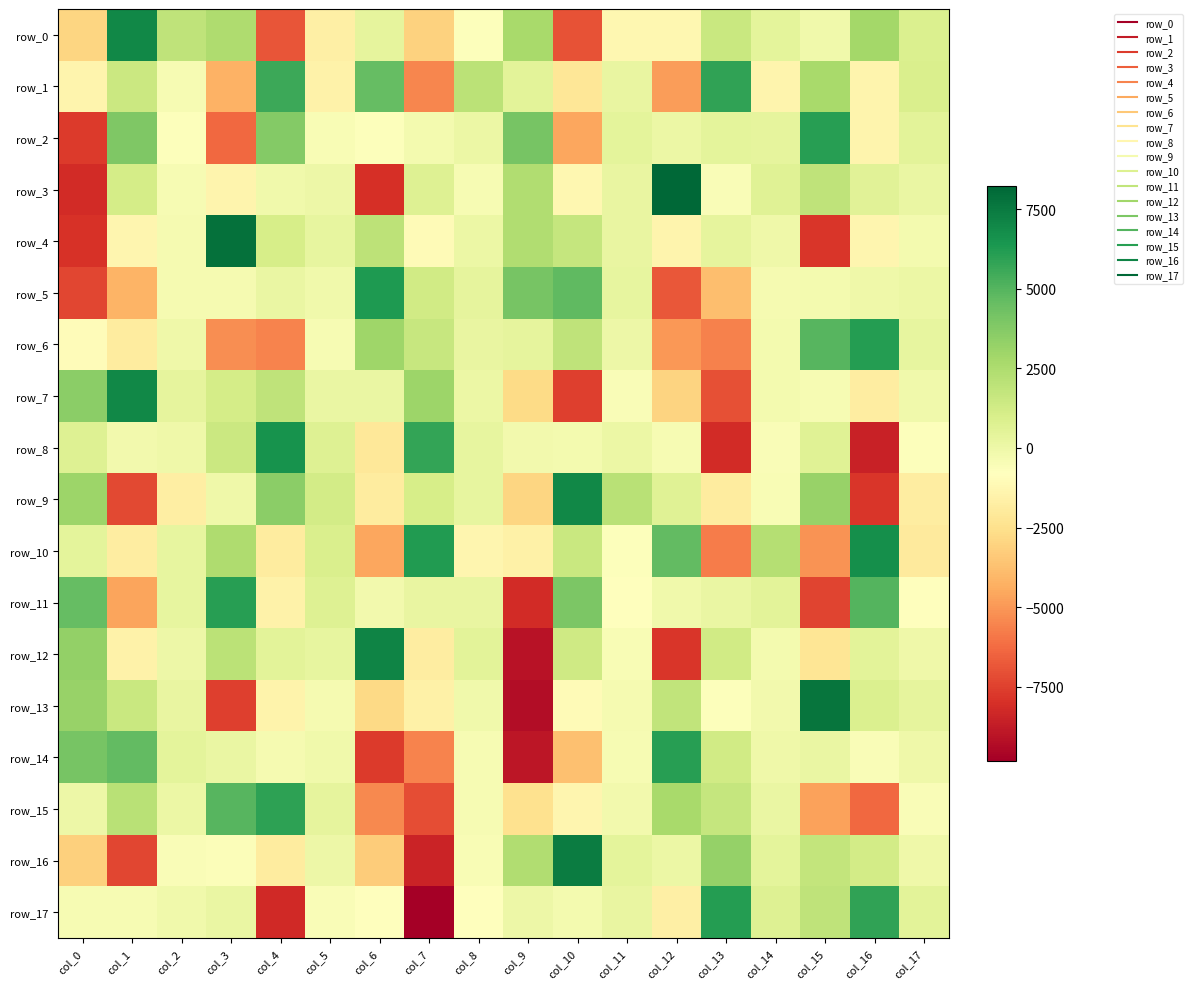

Reading left to right, what are all the values shown in this chart?

row_0: col_0=-2983.8	col_1=7007.5	col_2=1923.2	col_3=2486.4	col_4=-6938.2	col_5=-1669.4	col_6=327.7	col_7=-3081.8	col_8=-708.8	col_9=2672.2	col_10=-6982.2	col_11=-1239.8	col_12=-1268.6	col_13=1558.1	col_14=426.1	col_15=-114.6	col_16=2823.5	col_17=851.5
row_1: col_0=-1369.1	col_1=1474.7	col_2=-431.7	col_3=-4245.2	col_4=5555.8	col_5=-1570.6	col_6=4591.2	col_7=-5465.0	col_8=2063.6	col_9=486.4	col_10=-2143.5	col_11=244.5	col_12=-4861.9	col_13=5851.3	col_14=-1407.7	col_15=2690.2	col_16=-1400.3	col_17=944.9
row_2: col_0=-7676.7	col_1=3866.5	col_2=-723.7	col_3=-6351.0	col_4=3771.5	col_5=-497.2	col_6=-673.5	col_7=-255.6	col_8=65.8	col_9=4089.6	col_10=-4568.7	col_11=409.2	col_12=59.2	col_13=416.3	col_14=384.2	col_15=6064.7	col_16=-1408.9	col_17=480.2
row_3: col_0=-8145.9	col_1=1133.8	col_2=-441.3	col_3=-1388.8	col_4=-155.7	col_5=-13.2	col_6=-8061.5	col_7=730.3	col_8=-445.0	col_9=2379.3	col_10=-1256.5	col_11=245.3	col_12=8226.2	col_13=-528.5	col_14=615.4	col_15=1904.3	col_16=553.5	col_17=116.8
row_4: col_0=-7973.1	col_1=-1333.4	col_2=-334.1	col_3=7843.3	col_4=1065.0	col_5=311.7	col_6=1965.6	col_7=-1016.0	col_8=101.7	col_9=2439.4	col_10=1723.0	col_11=254.9	col_12=-1387.2	col_13=395.2	col_14=-78.8	col_15=-7823.1	col_16=-1365.3	col_17=-239.6
row_5: col_0=-7310.8	col_1=-4130.2	col_2=-313.3	col_3=-376.8	col_4=164.3	col_5=-129.2	col_6=6280.9	col_7=1280.3	col_8=336.7	col_9=4093.9	col_10=4717.2	col_11=322.0	col_12=-6833.8	col_13=-3790.0	col_14=-366.4	col_15=-238.7	col_16=-79.2	col_17=53.4
row_6: col_0=-957.7	col_1=-1877.6	col_2=-82.4	col_3=-5254.8	col_4=-5578.8	col_5=-435.7	col_6=2969.3	col_7=1632.0	col_8=209.0	col_9=331.4	col_10=1925.7	col_11=-0.8	col_12=-5000.0	col_13=-5657.4	col_14=-276.0	col_15=4931.6	col_16=6173.9	col_17=316.2
row_7: col_0=3556.3	col_1=6999.6	col_2=370.5	col_3=1113.0	col_4=1940.0	col_5=145.0	col_6=143.9	col_7=3020.2	col_8=111.5	col_9=-2763.5	col_10=-7511.4	col_11=-536.7	col_12=-3018.6	col_13=-7048.1	col_14=-258.4	col_15=-432.7	col_16=-1813.6	col_17=-140.9
row_8: col_0=739.0	col_1=-217.8	col_2=-78.1	col_3=1501.9	col_4=6569.7	col_5=725.4	col_6=-2135.1	col_7=5771.6	col_8=278.7	col_9=-172.9	col_10=-269.8	col_11=56.5	col_12=-422.7	col_13=-8190.9	col_14=-532.3	col_15=631.9	col_16=-8548.9	col_17=-668.7
row_9: col_0=3013.1	col_1=-7274.7	col_2=-1782.4	col_3=-91.4	col_4=3535.5	col_5=1193.7	col_6=-1916.8	col_7=1056.0	col_8=266.1	col_9=-2967.8	col_10=7014.9	col_11=2101.5	col_12=625.6	col_13=-1864.6	col_14=-452.0	col_15=3171.4	col_16=-7810.8	col_17=-1808.9
row_10: col_0=424.8	col_1=-1794.8	col_2=282.3	col_3=2502.6	col_4=-1876.9	col_5=934.5	col_6=-4563.1	col_7=6229.2	col_8=-1310.3	col_9=-1613.1	col_10=1552.3	col_11=-691.2	col_12=4639.6	col_13=-5809.6	col_14=2291.3	col_15=-5115.9	col_16=6744.4	col_17=-1955.1
row_11: col_0=4589.8	col_1=-4611.2	col_2=255.9	col_3=6103.3	col_4=-1541.4	col_5=733.7	col_6=-211.7	col_7=237.7	col_8=207.6	col_9=-8170.5	col_10=3924.0	col_11=-808.0	col_12=-141.8	col_13=130.0	col_14=476.4	col_15=-7399.8	col_16=5014.8	col_17=-733.9
row_12: col_0=3337.8	col_1=-1574.5	col_2=35.5	col_3=2046.5	col_4=506.7	col_5=307.2	col_6=7124.1	col_7=-1795.3	col_8=474.9	col_9=-9070.8	col_10=1332.4	col_11=-478.0	col_12=-7820.8	col_13=1273.9	col_14=-307.7	col_15=-2269.3	col_16=492.4	col_17=-70.5
row_13: col_0=3169.8	col_1=1538.9	col_2=249.6	col_3=-7542.8	col_4=-1486.7	col_5=-334.5	col_6=-2800.6	col_7=-1585.3	col_8=-146.2	col_9=-9290.6	col_10=-1037.4	col_11=-370.4	col_12=1823.6	col_13=-722.4	col_14=-212.1	col_15=7717.8	col_16=826.1	col_17=394.7
row_14: col_0=4119.8	col_1=4695.5	col_2=439.9	col_3=129.5	col_4=-359.7	col_5=-106.3	col_6=-7709.6	col_7=-5593.1	col_8=-400.3	col_9=-8946.2	col_10=-3756.6	col_11=-432.5	col_12=6070.0	col_13=1283.0	col_14=-47.5	col_15=159.4	col_16=-588.6	col_17=-67.8
row_15: col_0=19.9	col_1=2105.8	col_2=114.1	col_3=4978.0	col_4=5931.3	col_5=350.5	col_6=-5403.3	col_7=-7102.8	col_8=-393.7	col_9=-2480.4	col_10=-1338.7	col_11=-186.8	col_12=2676.4	col_13=1669.3	col_14=132.8	col_15=-4702.2	col_16=-6356.8	col_17=-533.2
row_16: col_0=-3174.1	col_1=-7318.6	col_2=-541.3	col_3=-619.4	col_4=-1888.4	col_5=38.2	col_6=-3282.0	col_7=-8486.5	col_8=-502.6	col_9=2417.5	col_10=7390.0	col_11=403.8	col_12=55.0	col_13=3238.7	col_14=411.3	col_15=1751.7	col_16=1232.4	col_17=-91.8
row_17: col_0=-395.6	col_1=-412.2	col_2=-98.1	col_3=178.9	col_4=-8212.6	col_5=-531.3	col_6=-781.5	col_7=-9830.5	col_8=-863.5	col_9=20.4	col_10=-247.6	col_11=210.3	col_12=-1716.0	col_13=6119.7	col_14=738.1	col_15=1880.2	col_16=5845.9	col_17=489.2